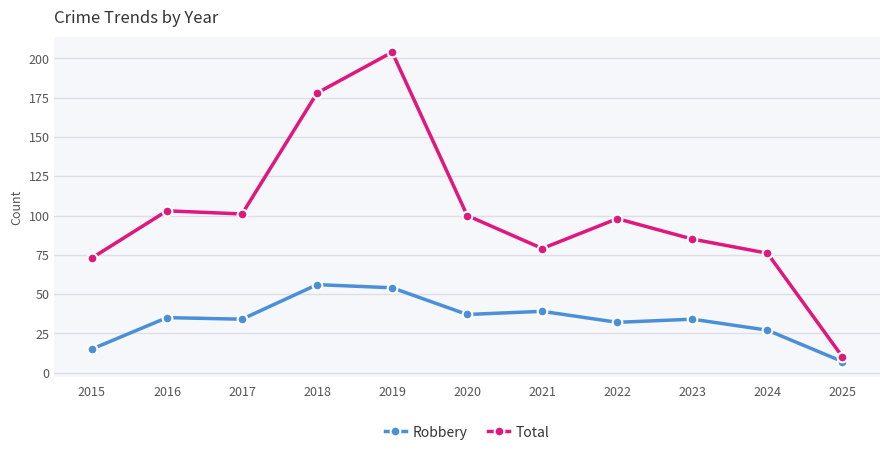

Reading left to right, transcribe all the data shown in this chart.

Robbery: 15	35	34	56	54	37	39	32	34	27	7
Total: 73	103	101	178	204	100	79	98	85	76	10